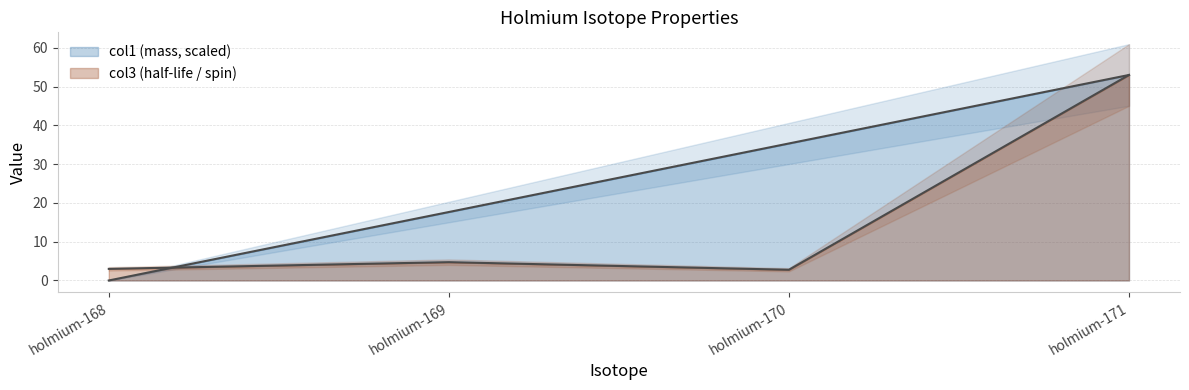

Rank the series by their maximum value, from lowest to highest.

col1, col3